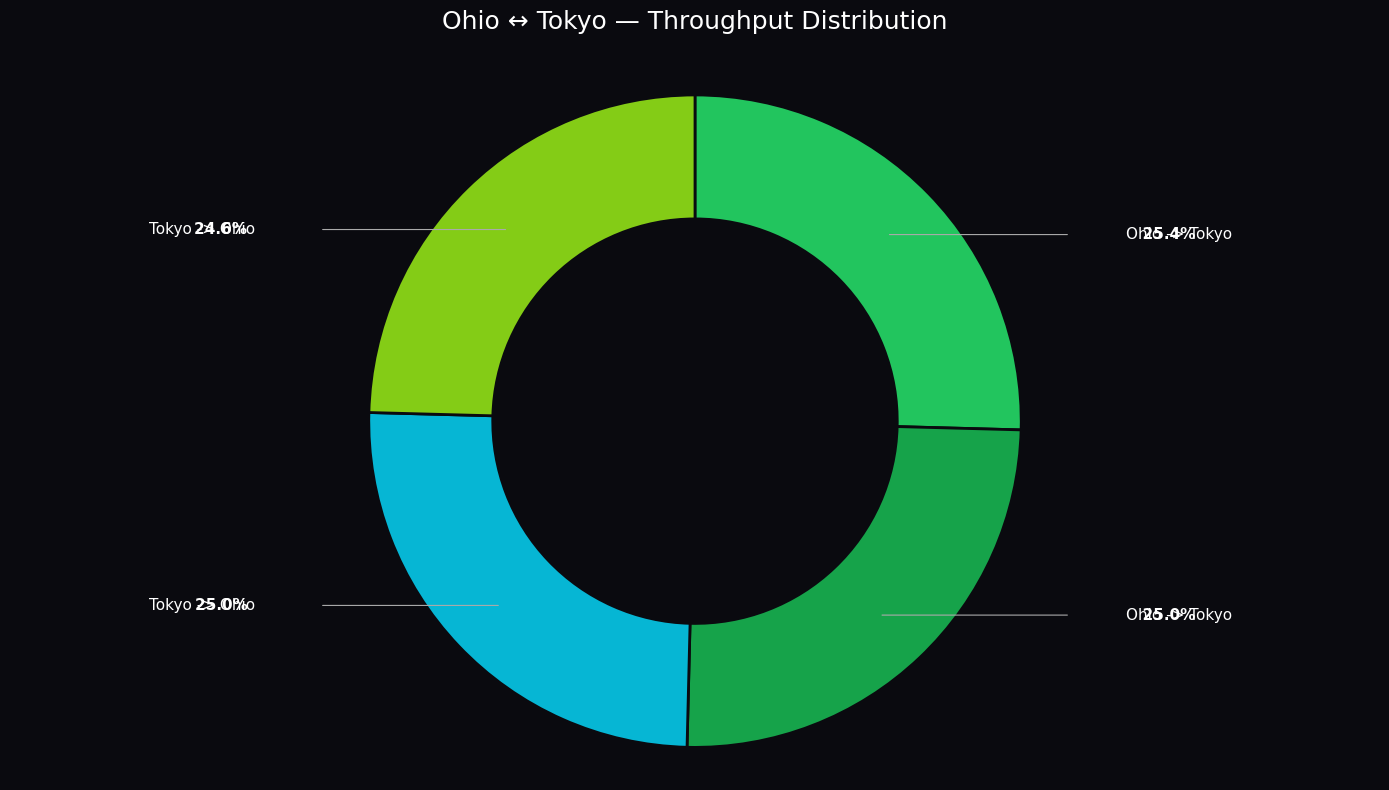

Is there a majority slice in this chart?

No